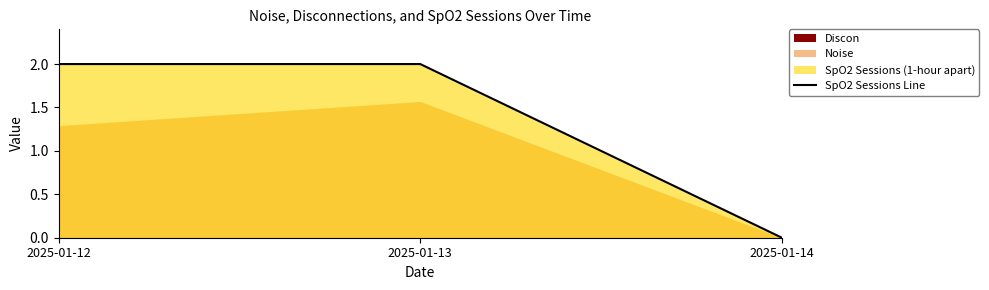

Rank the categories by value from lowest to highest.

2025-01-14, 2025-01-12, 2025-01-13